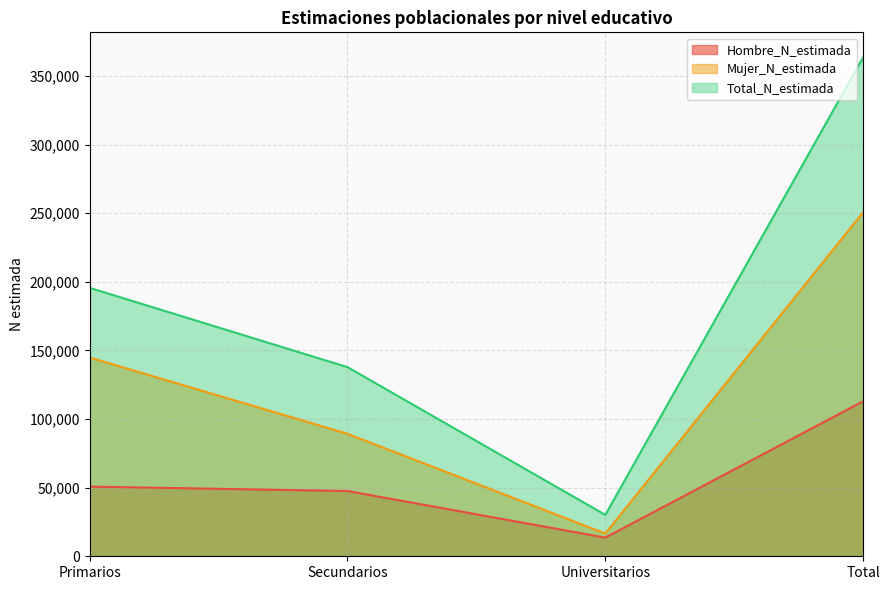

At which category does the chart reach its minimum across all series?

Universitarios